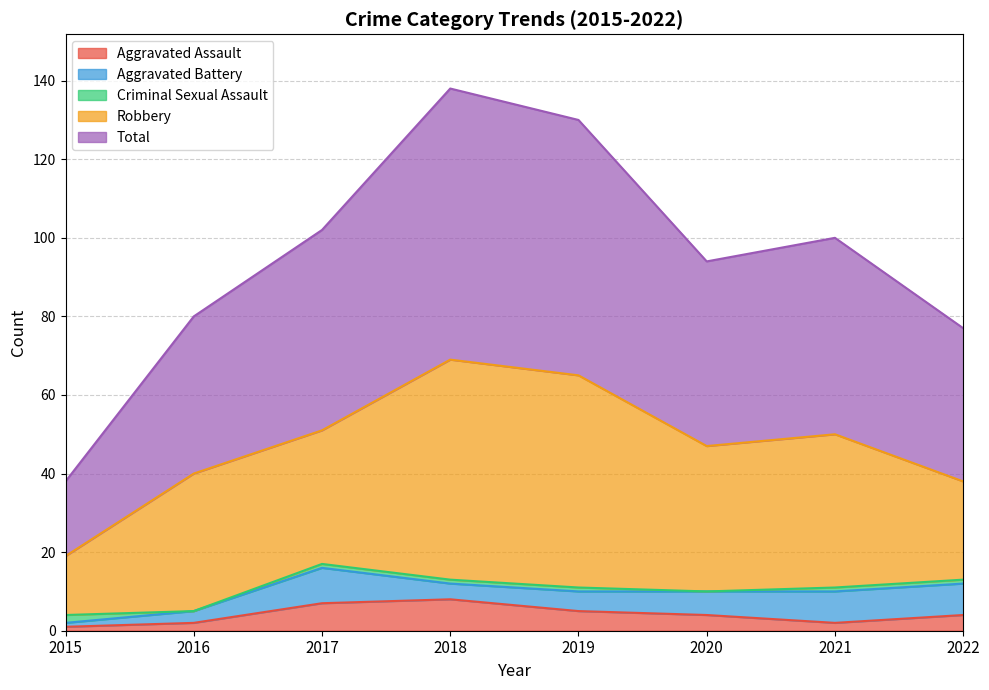

What is the total value across all series at 2016?

80